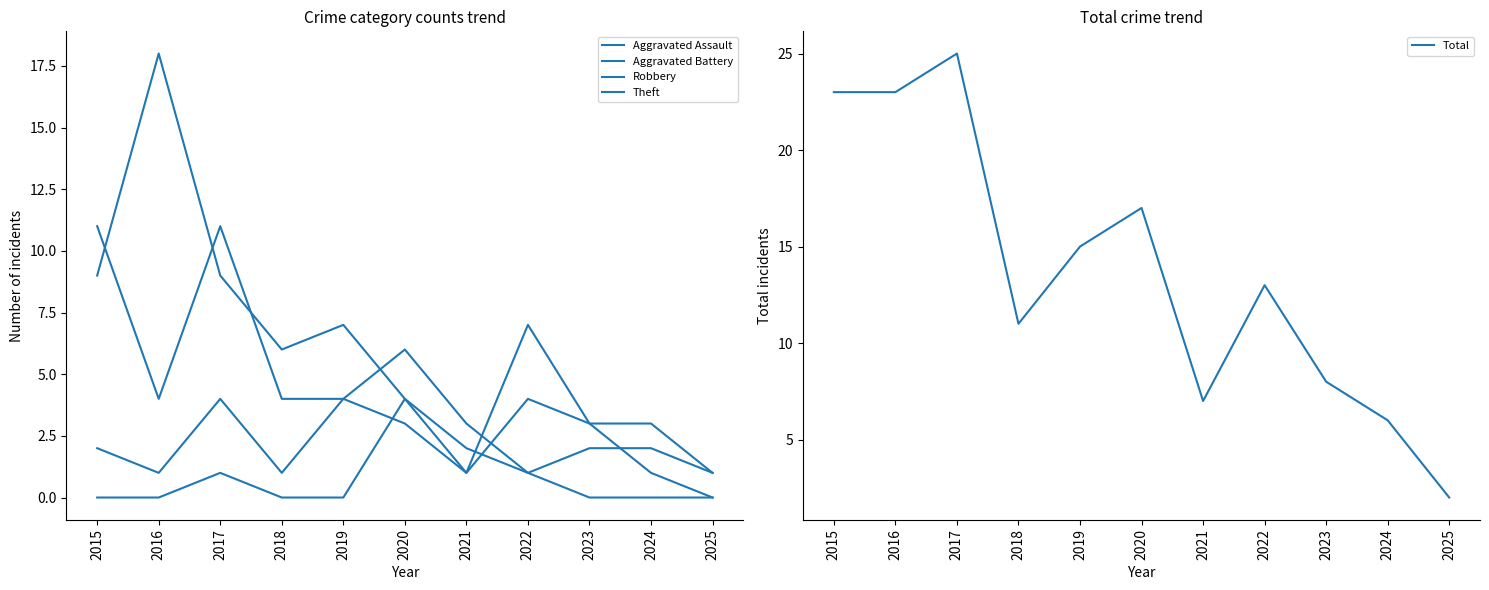

How many interior local valleys does the Theft series have?

2